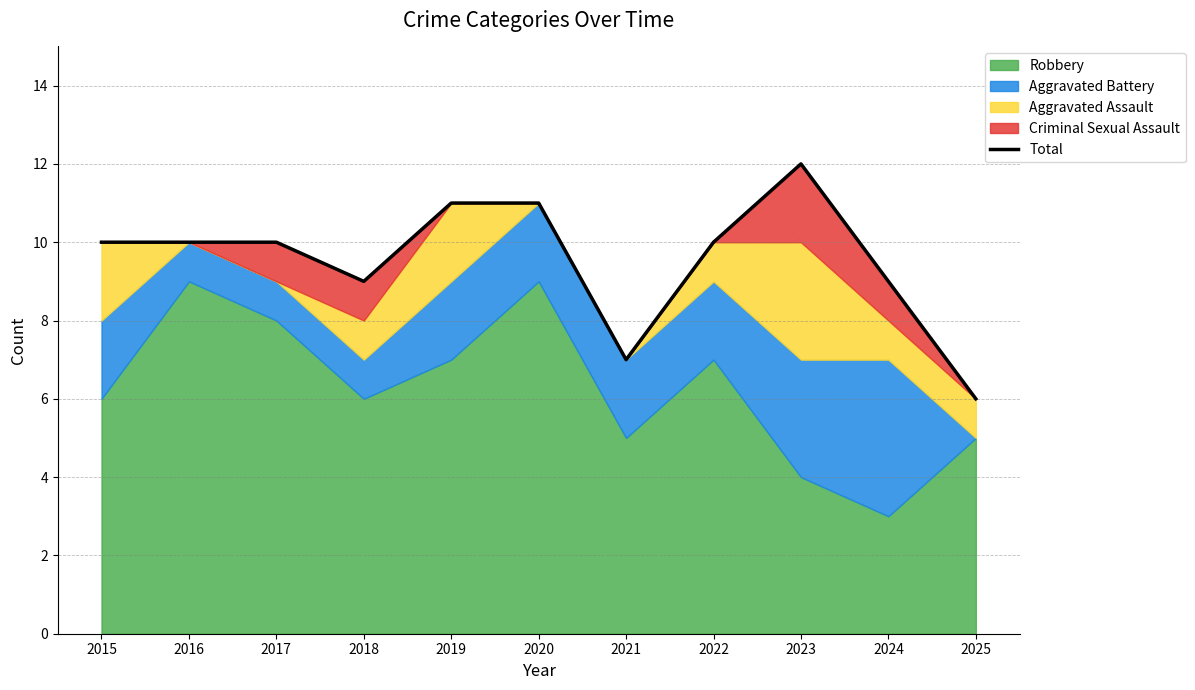

Reading right to left, what are all the values shown in this chart?

6	9	12	10	7	11	11	9	10	10	10